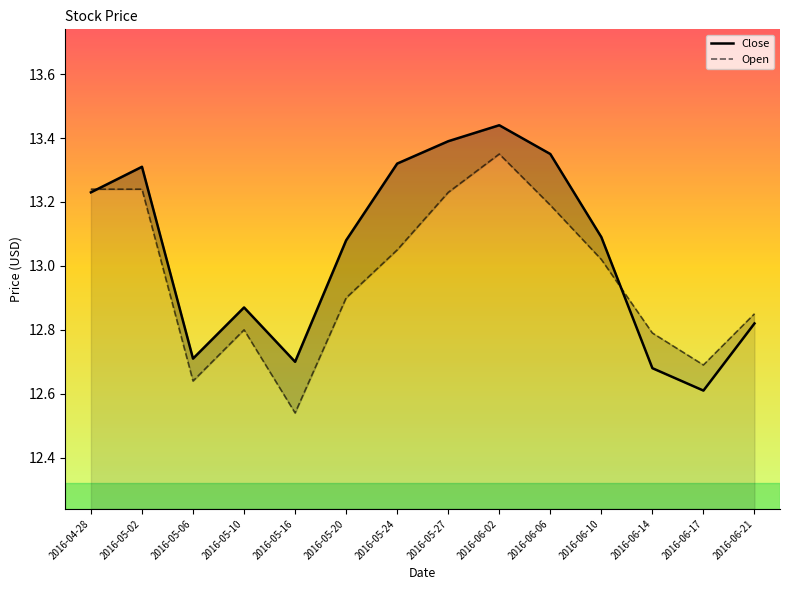

Where do Close and Open first cross each other?

2016-04-28 and 2016-05-02